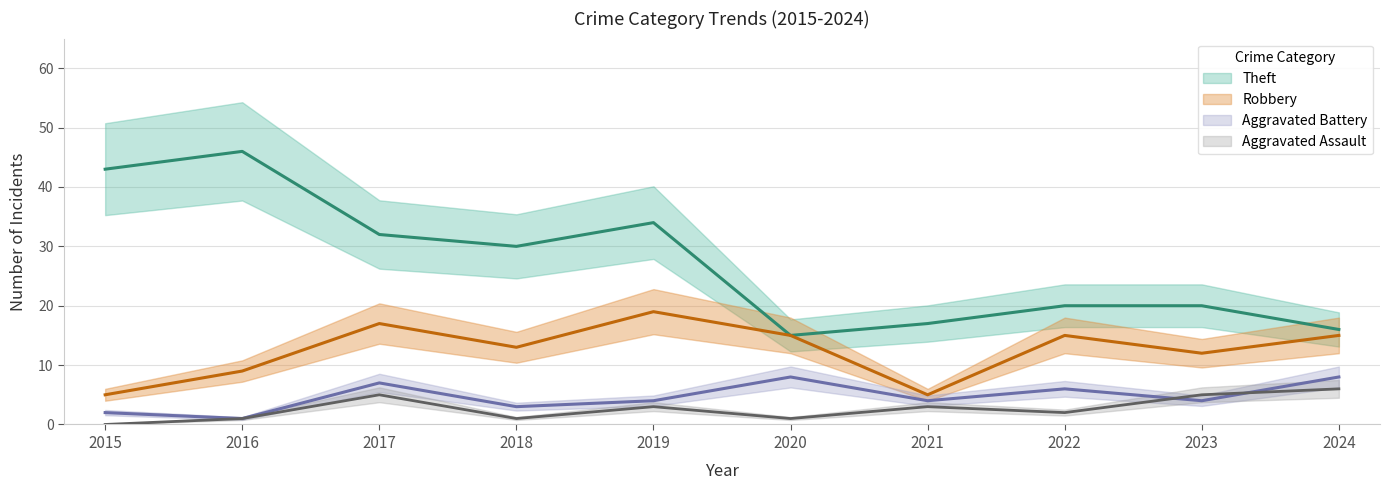

At how many categories does at least one series exceed 15?

9